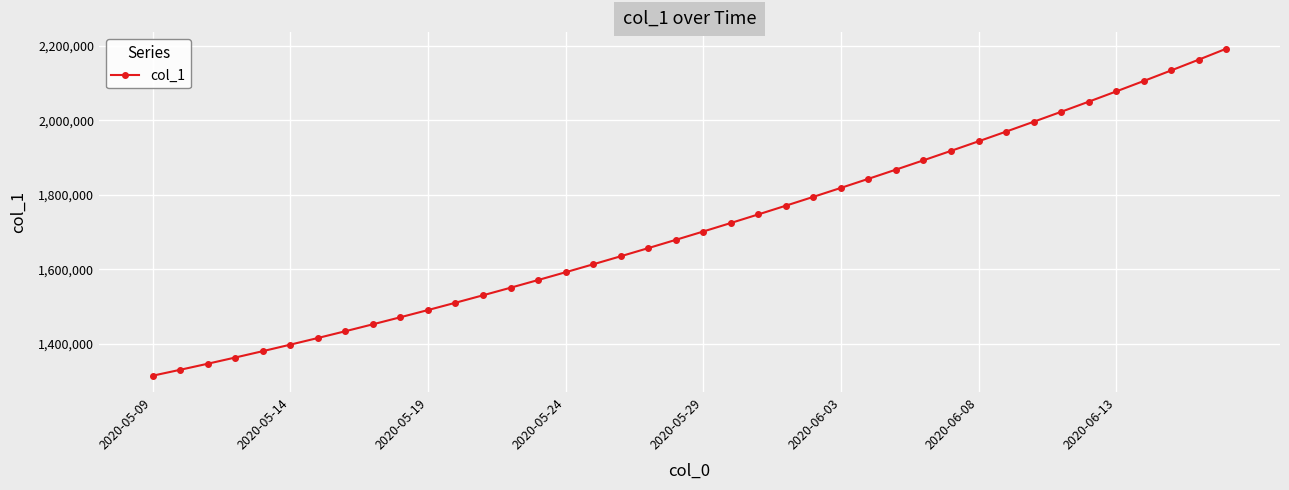

What is the greatest value displayed?

2192203.5